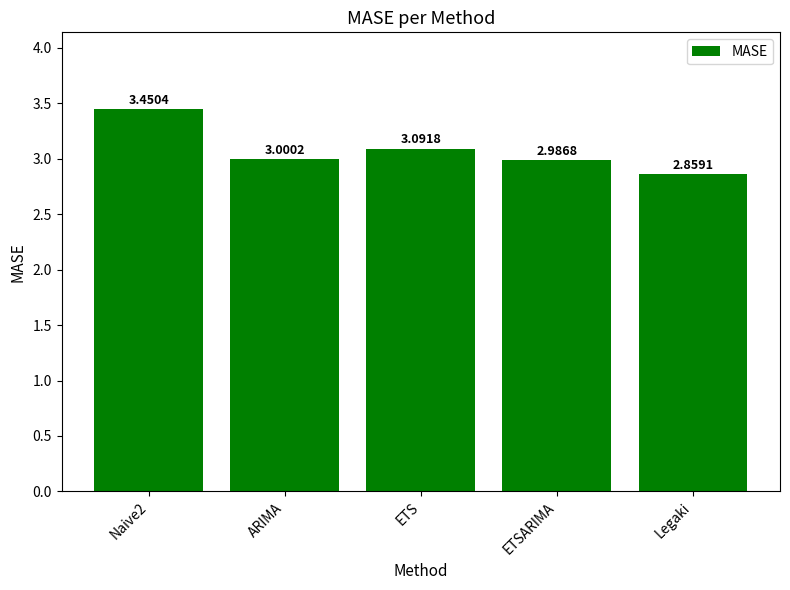

Are the bars grouped side by side (vs. stacked)?

No